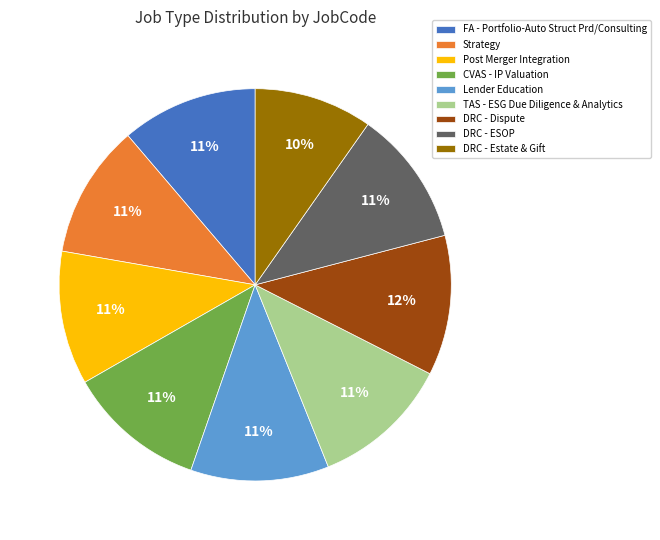

Count the number of slices in the pie.

9